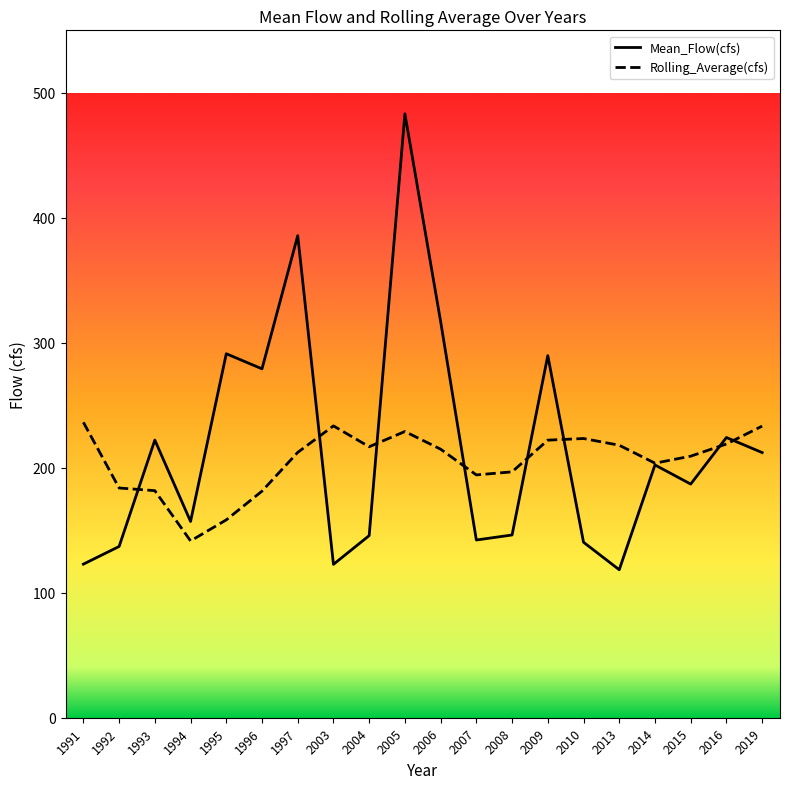

True or false: Mean_Flow(cfs) has a value of 222.2 at 1993.

True